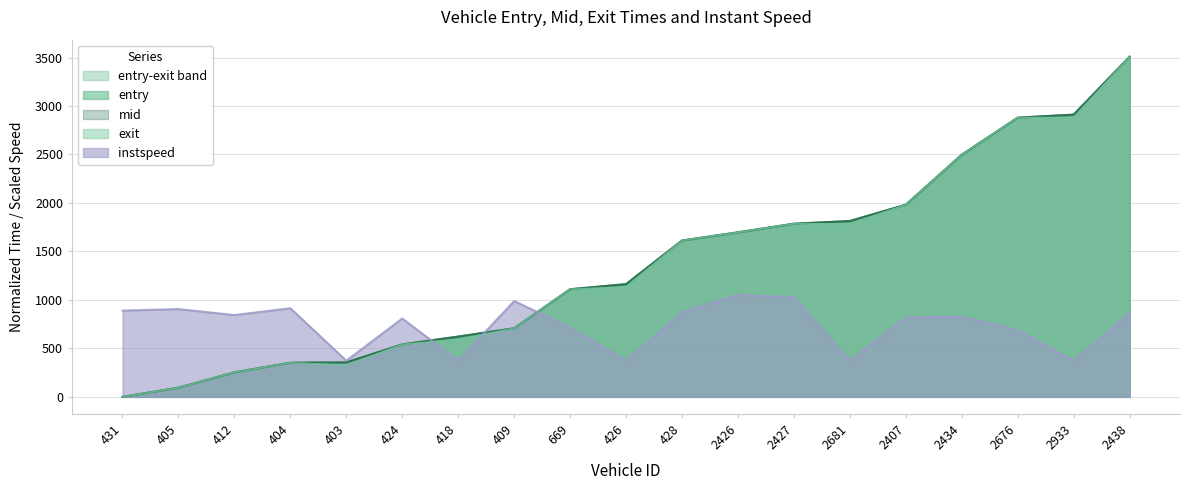

Rank the categories by instspeed value from highest to lowest.

2426, 2427, 409, 404, 405, 431, 428, 2438, 412, 2434, 2407, 424, 669, 2676, 403, 418, 426, 2681, 2933